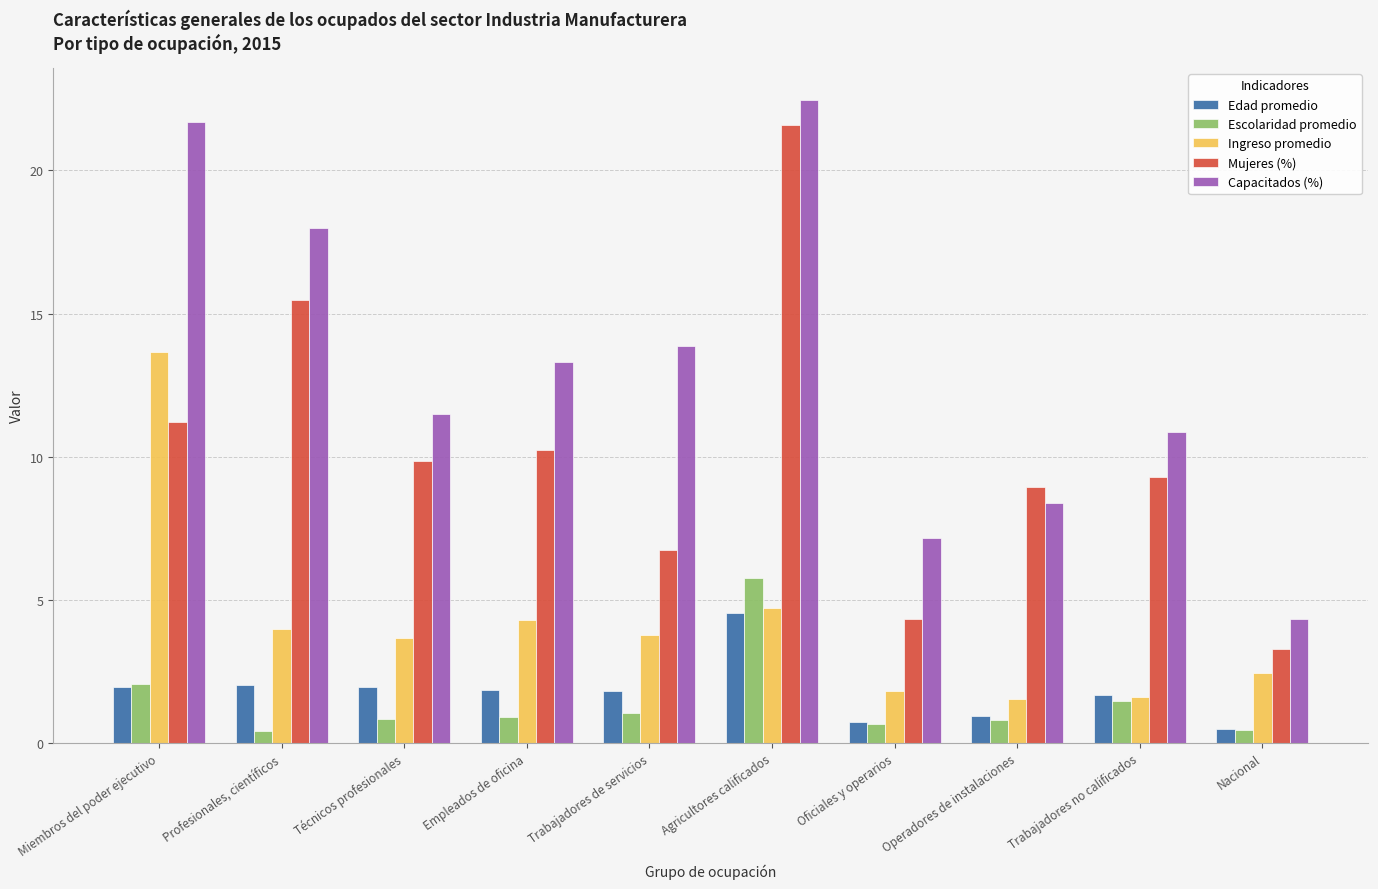

The Edad promedio series shows 2.0 at Profesionales, científicos. True or false?

True